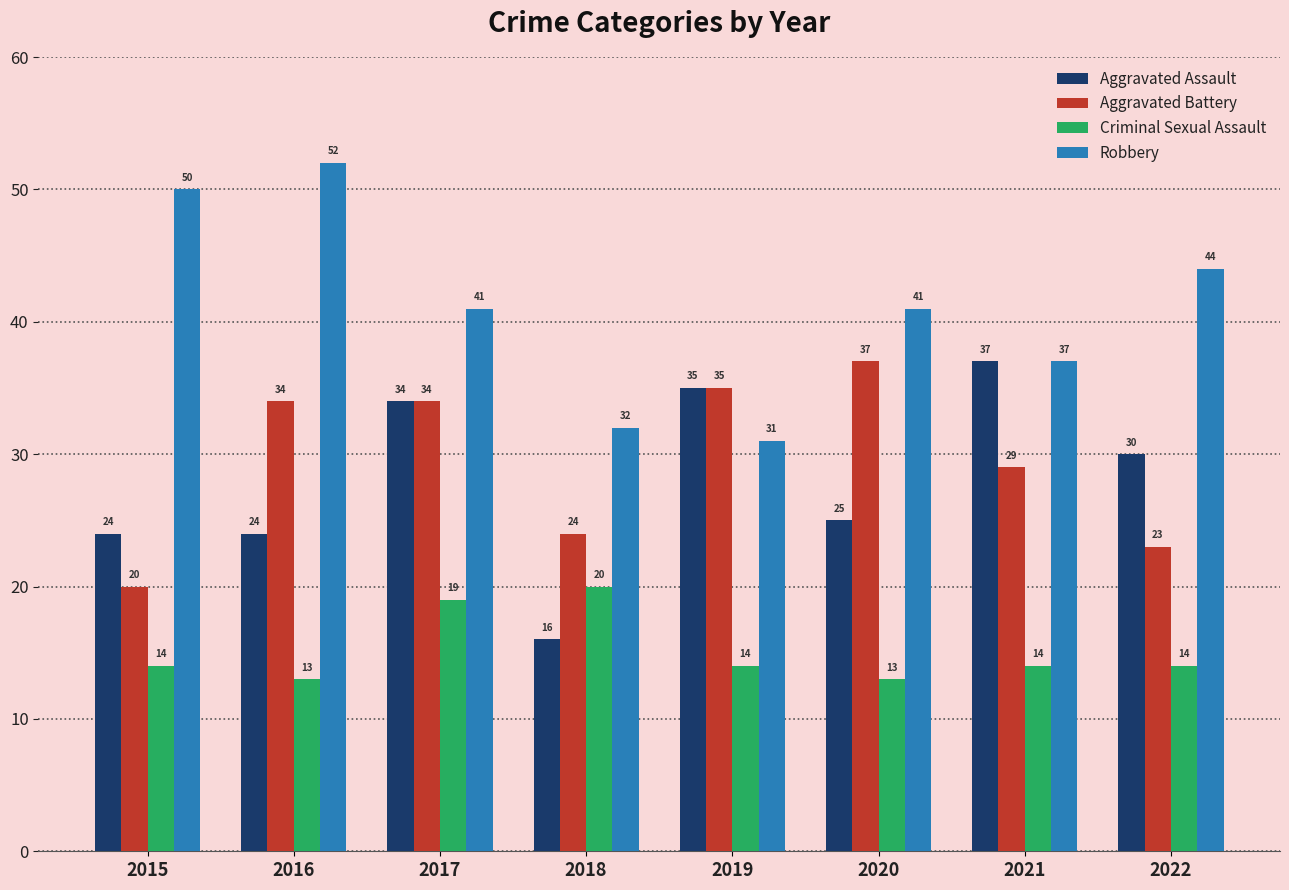

Read the Criminal Sexual Assault value at 2021.

14